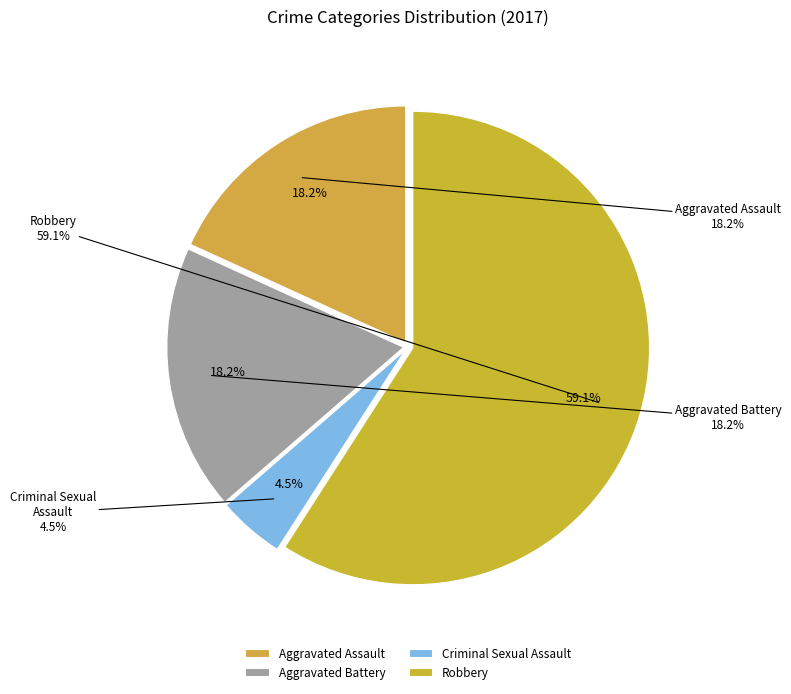

To the nearest percent, what percentage of the pie is Criminal Sexual Assault?

5%